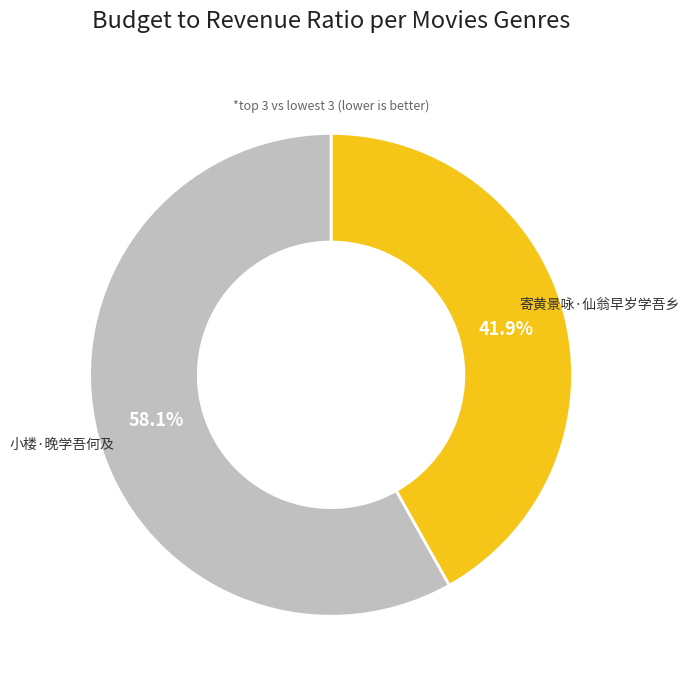

What percentage is NOT represented by 小楼·晚学吾何及?

41.9%